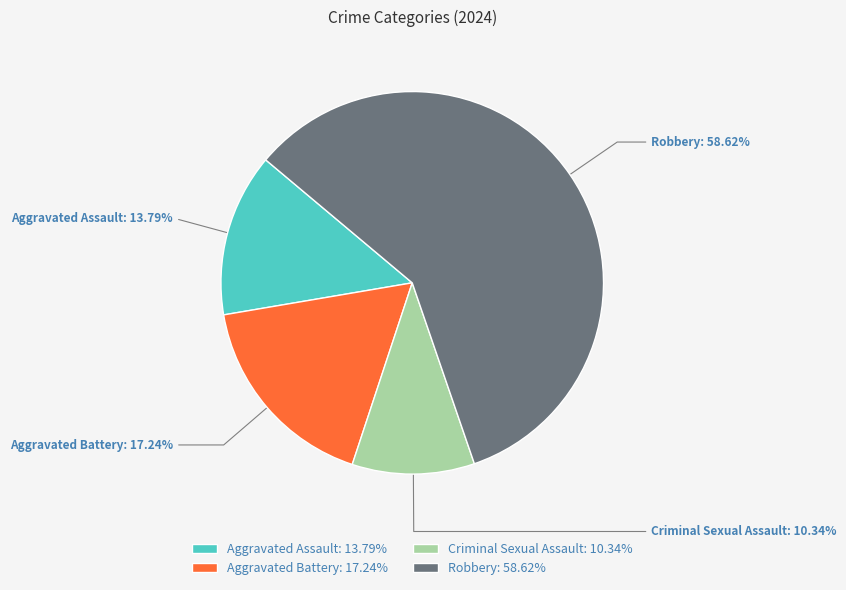

How many segments does this pie chart have?

4